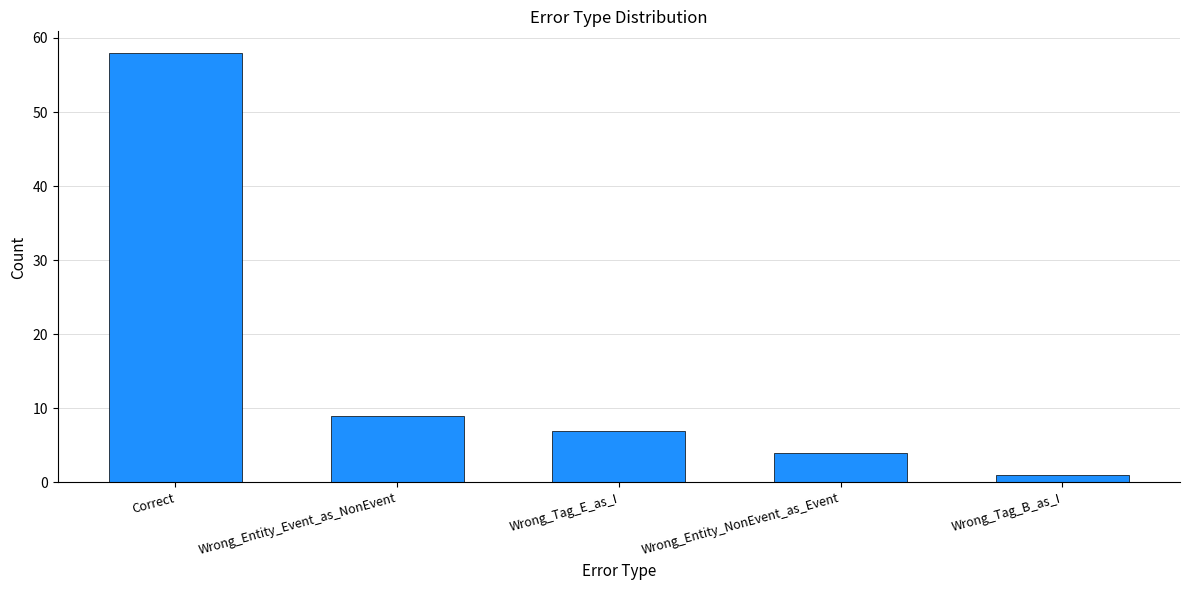

What position from the right is Correct?

5